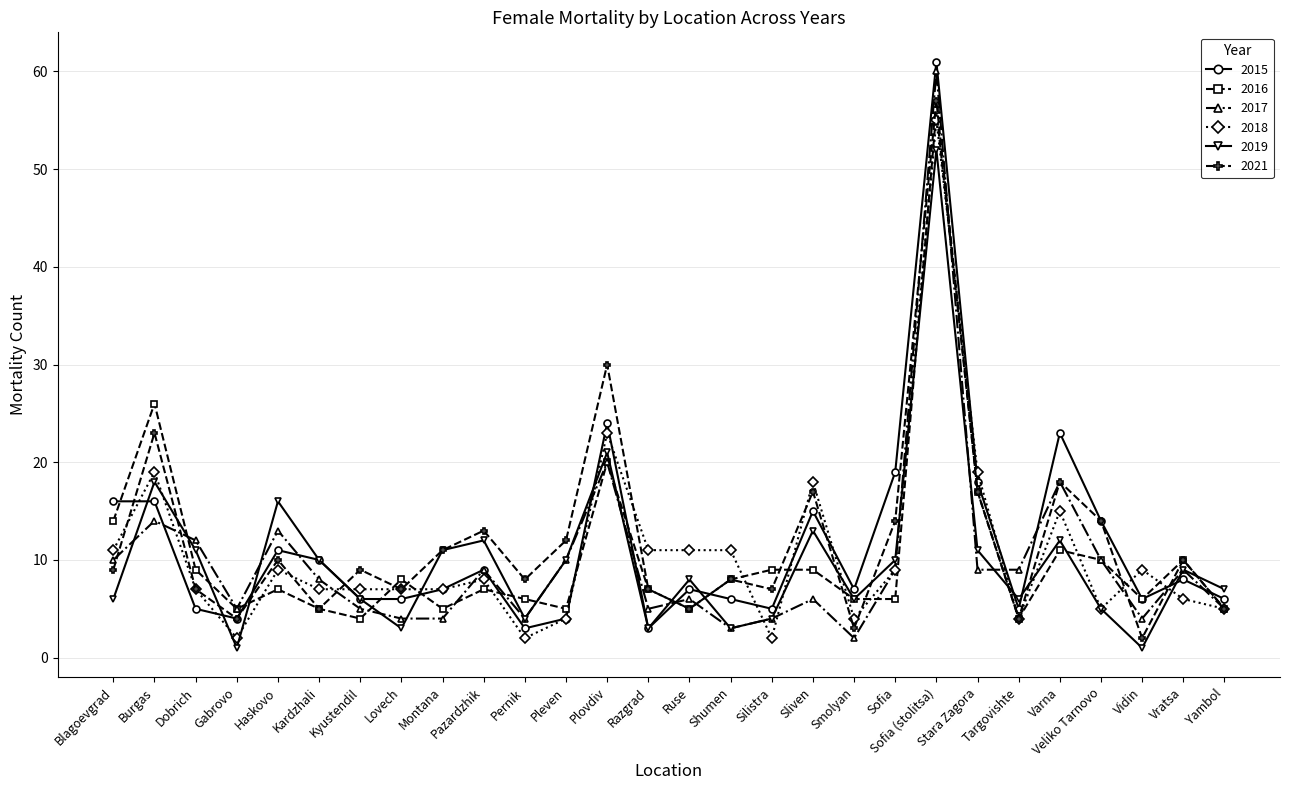

What is the sum of the 2017 values at Plovdiv and Silistra?

24